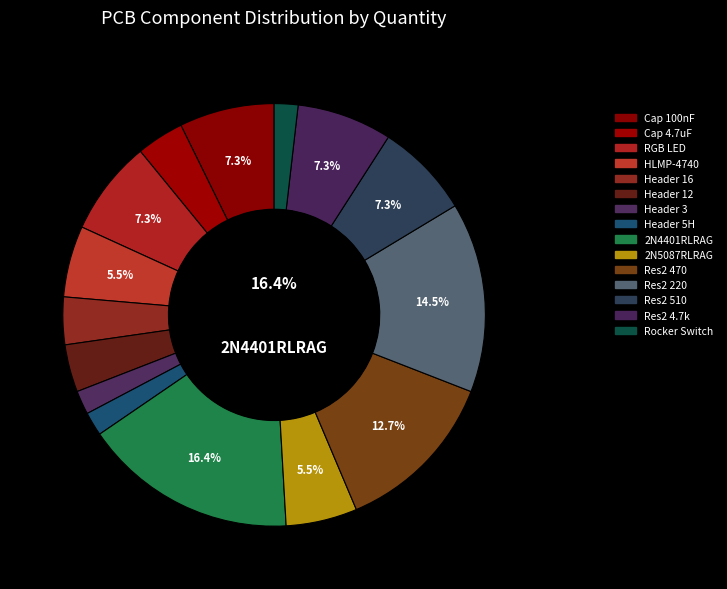

Which has a higher value, Res2 4.7k or Rocker Switch?

Res2 4.7k